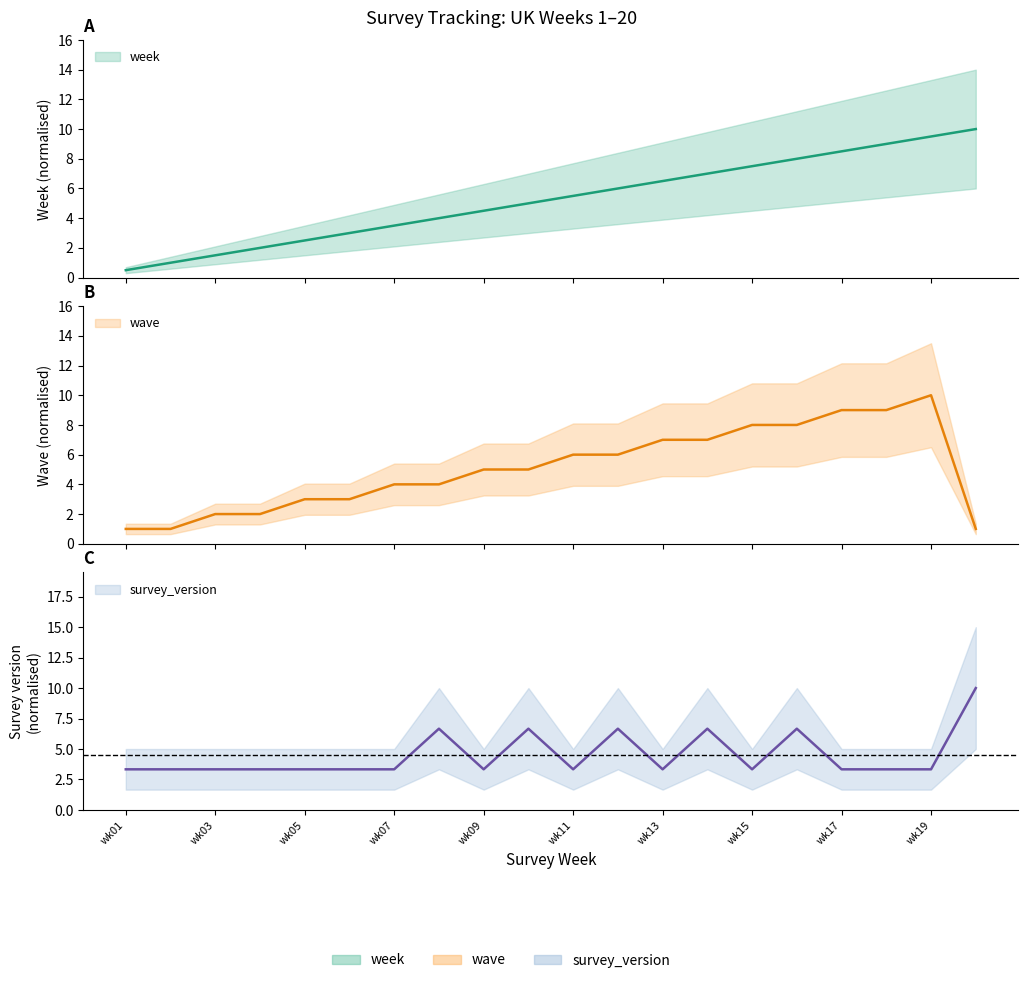

List the series in order of their peak value, highest first.

week, wave, survey_version